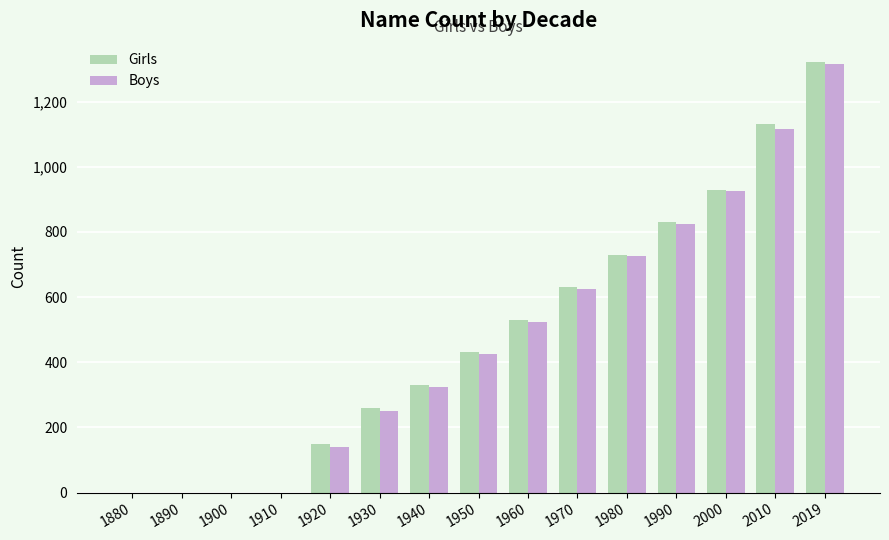

Is it true that Boys equals 67 at 1920?

False